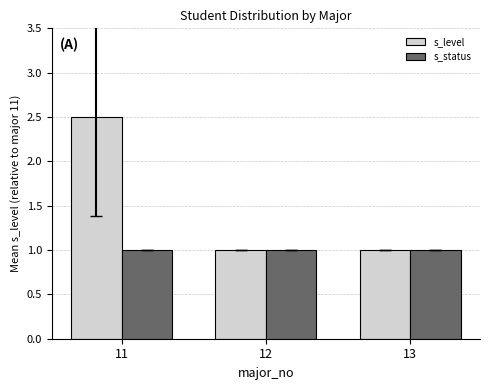

Between 11 and 12, which series saw the biggest shift?

s_level